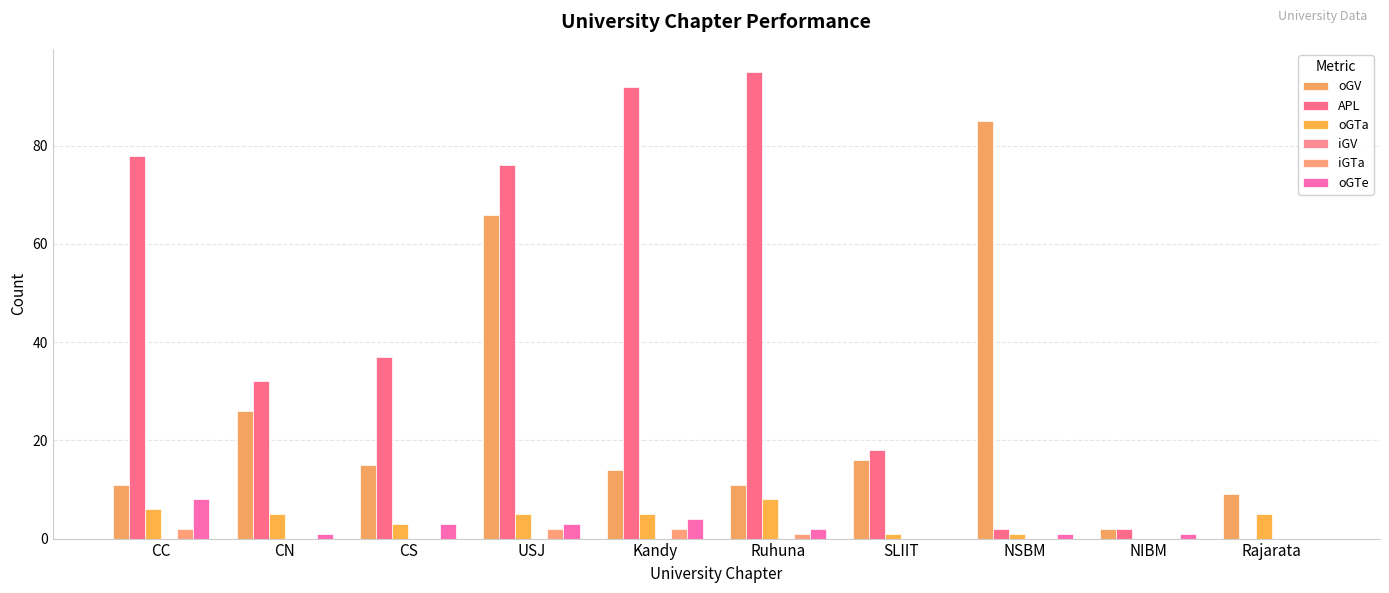

How many groups of bars are there?

10